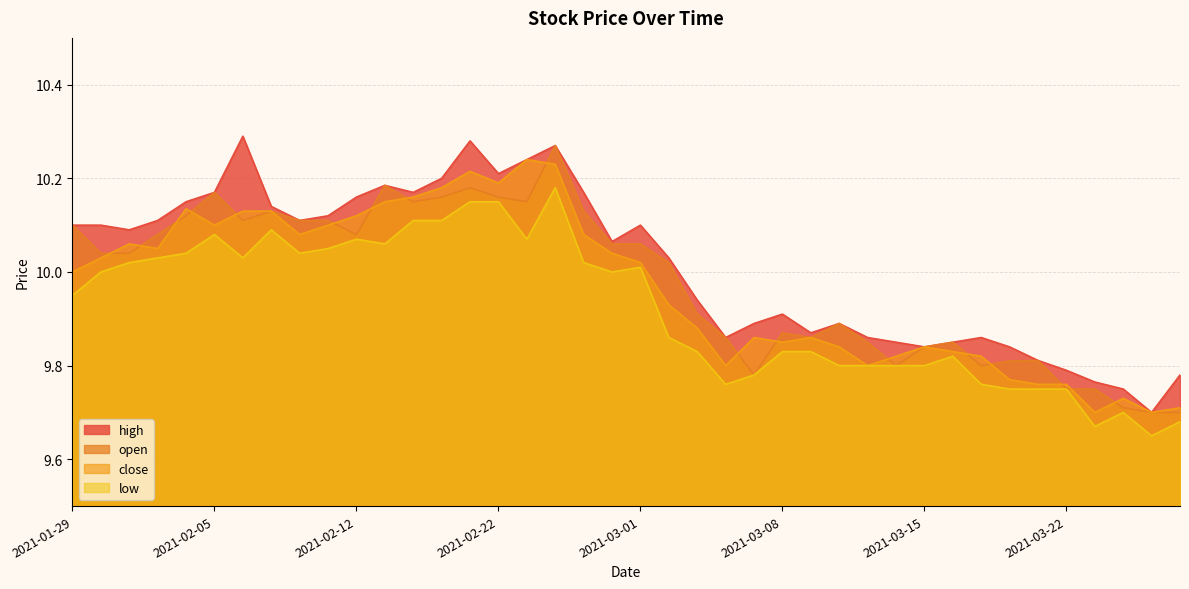

What position from the right is 2021-03-19?

6